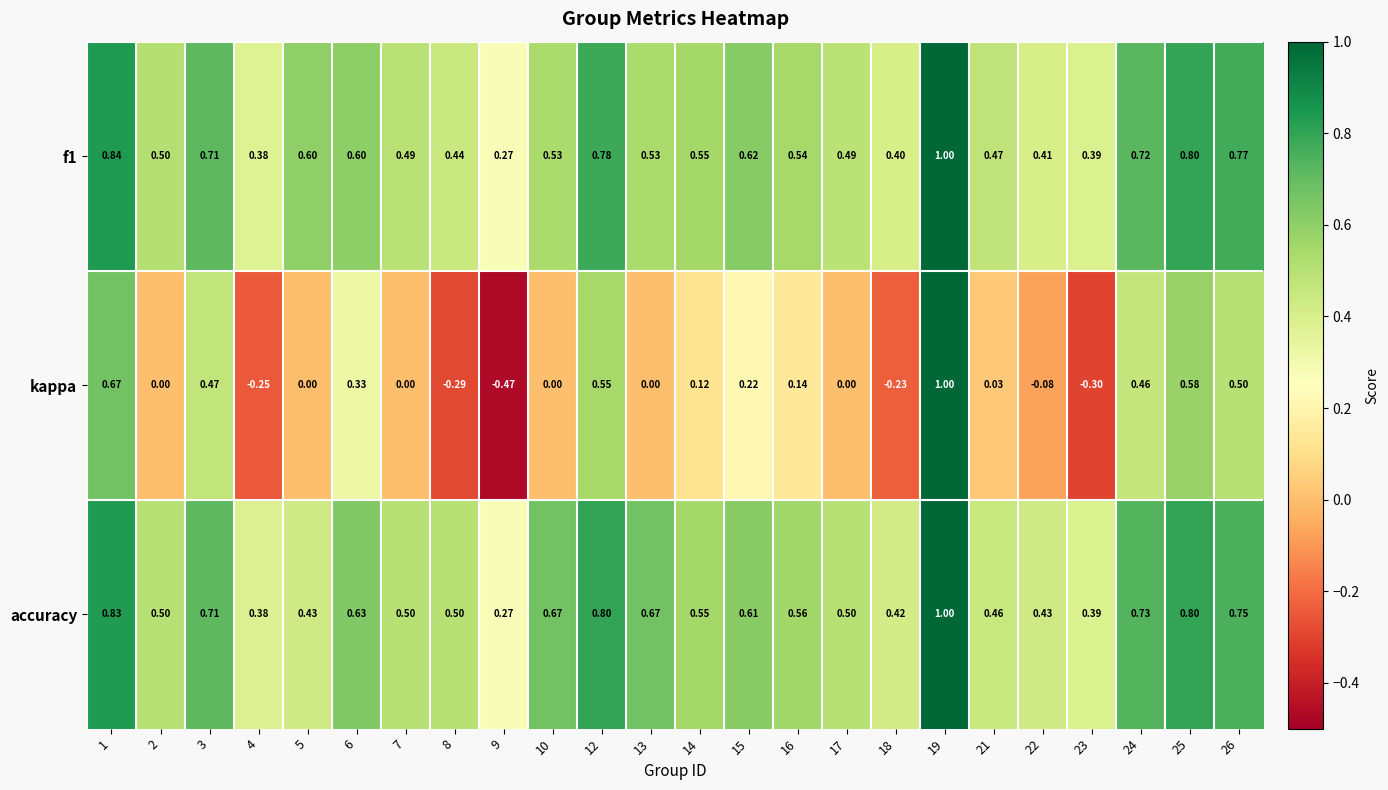

Which series has the largest total across all categories?

accuracy